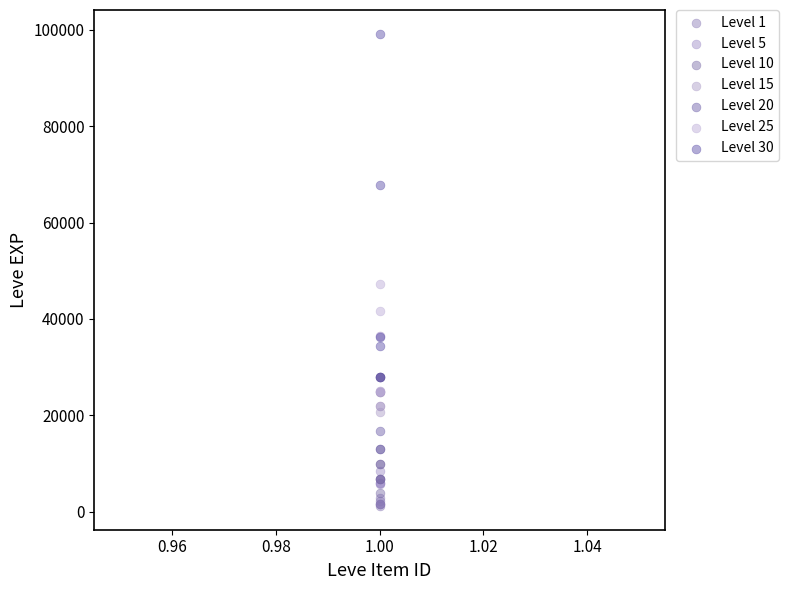

Which series has the widest spread of Y values?

Level 30